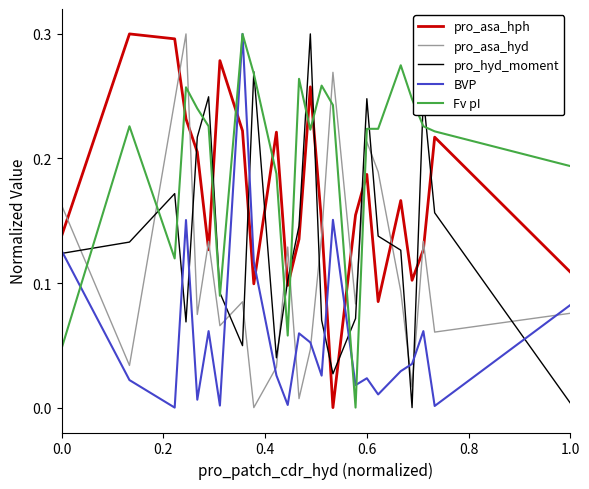

How many times do pro_asa_hyd and Fv pI cross each other?

7